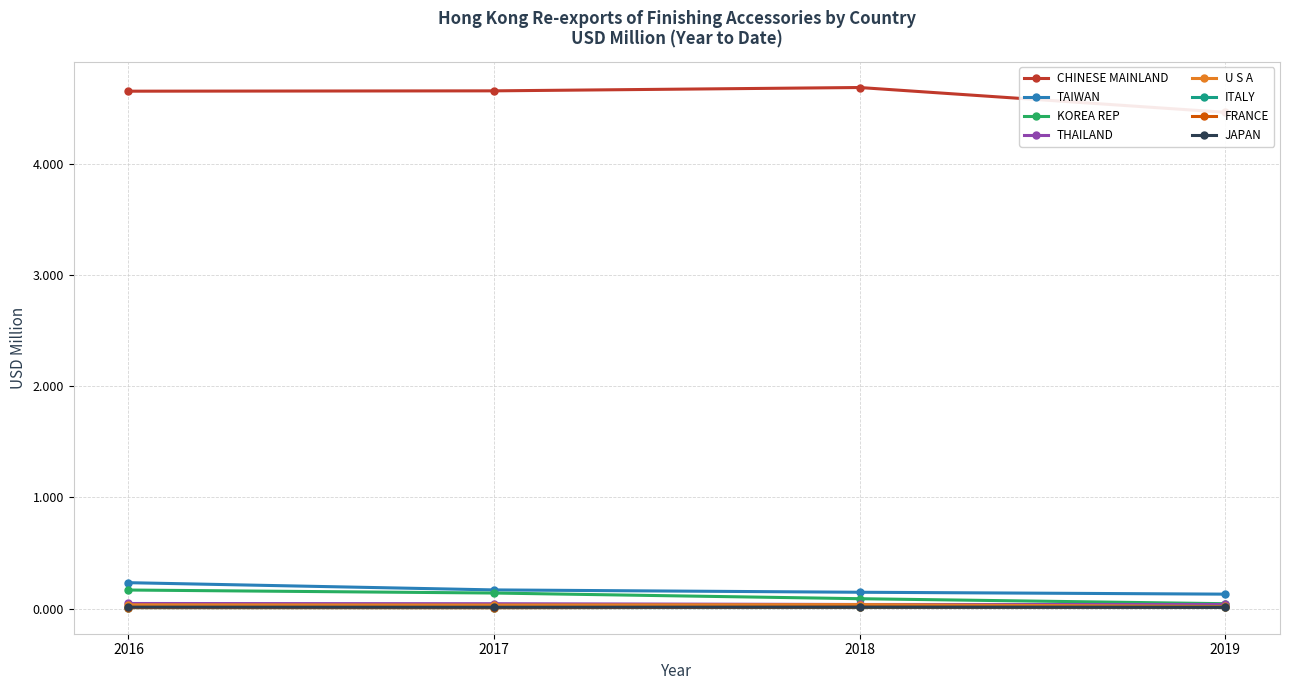

True or false: 201912 USD M has more than 0 interior local peaks.

False